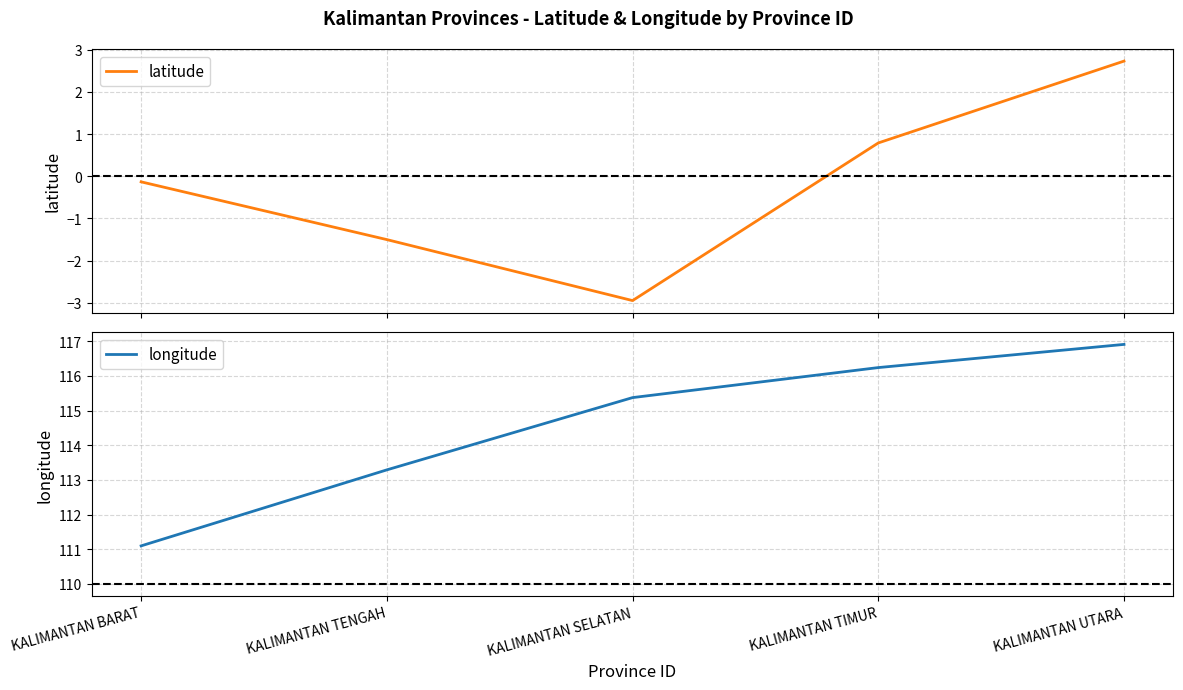

The longitude series shows 111.1 at KALIMANTAN BARAT. True or false?

True